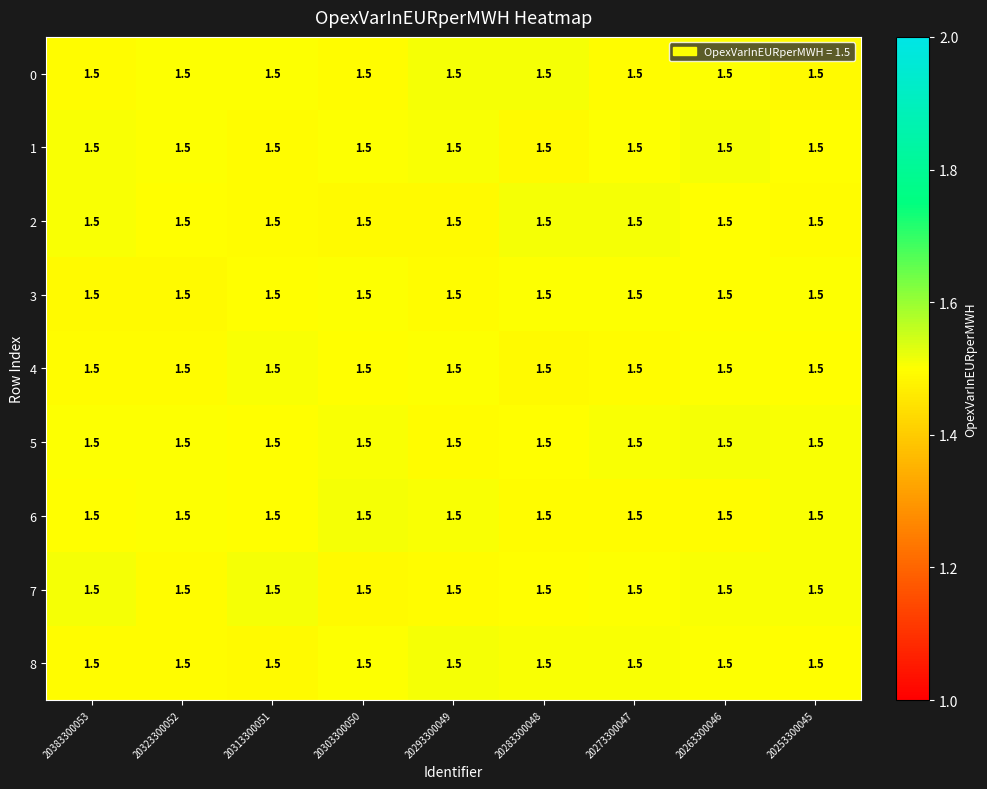

Is it true that row_0 equals 1.5 at 20273300047?

True